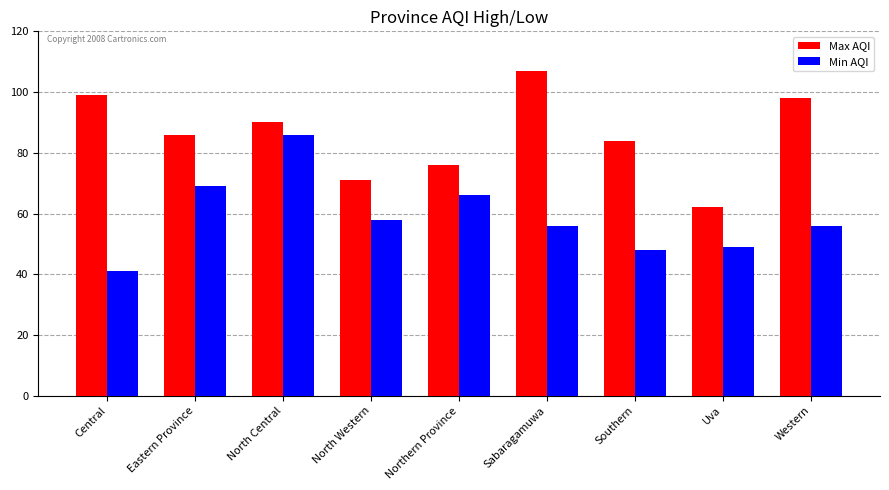

Which series has the largest total across all categories?

Max AQI